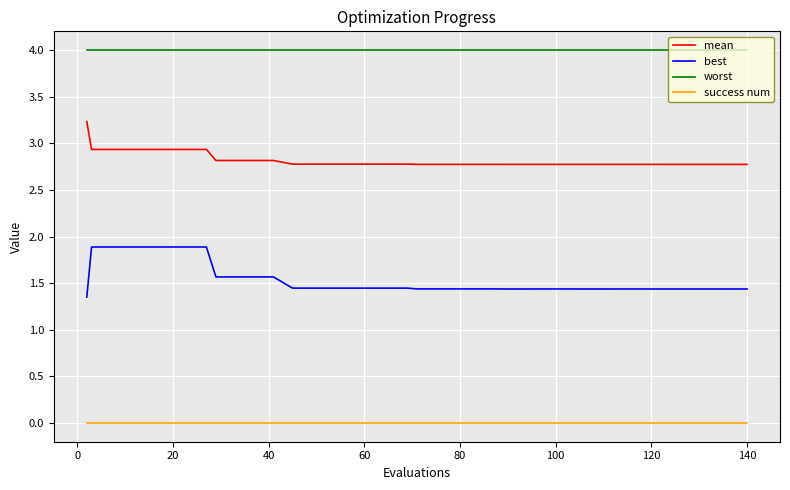

Which series has the largest total across all categories?

worst